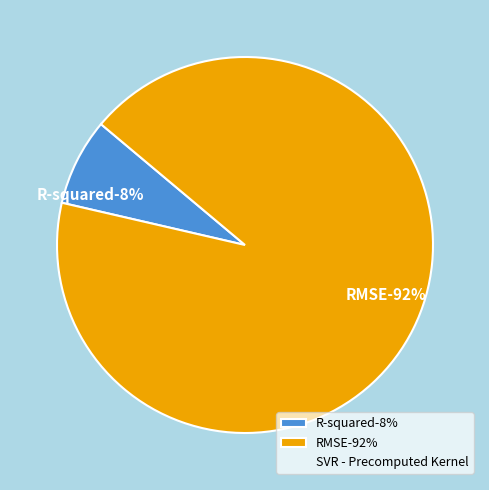

To the nearest percent, what is the average slice percentage?

50%